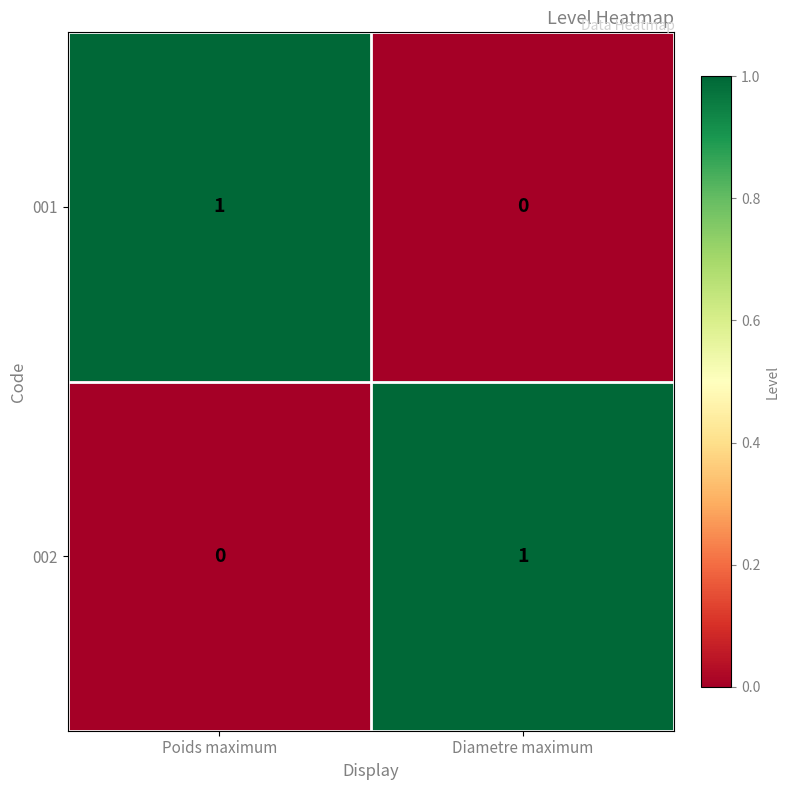

Which category has the highest value in the 001 series?

Poids maximum